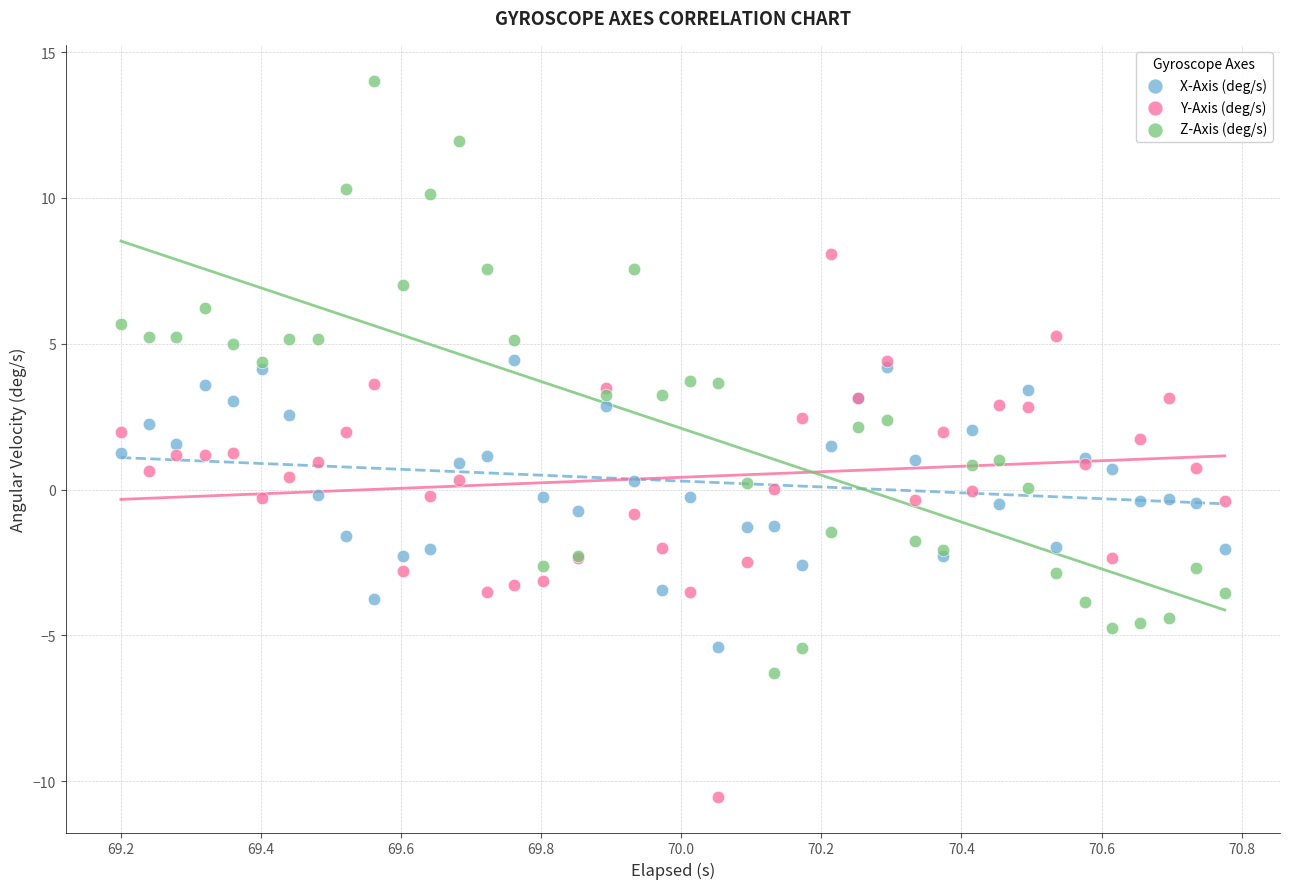

Which series contains the lowest Y value?

Y-Axis (deg/s)